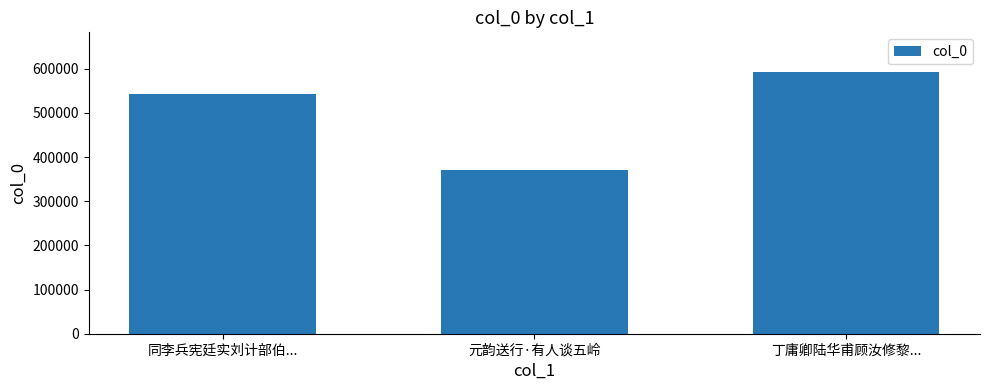

True or false: the data shows 514691 at 元韵送行·有人谈五岭.

False